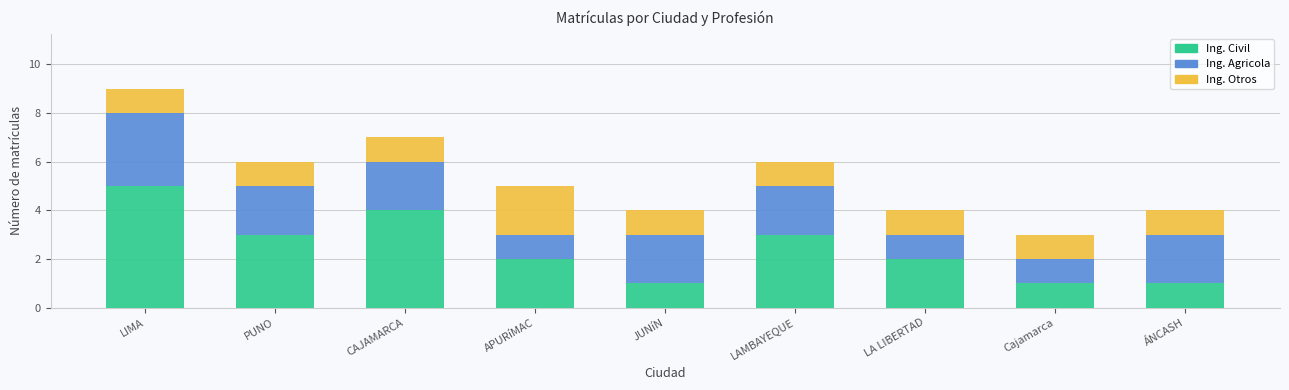

Reading left to right, what are the values for Ing. Civil?

5	3	4	2	1	3	2	1	1